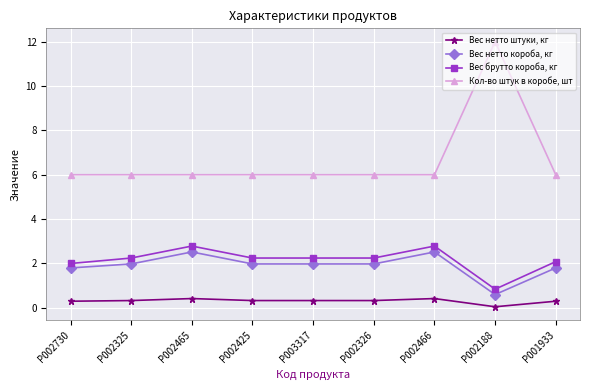

What is the label of the 4th point from the left?

P002425